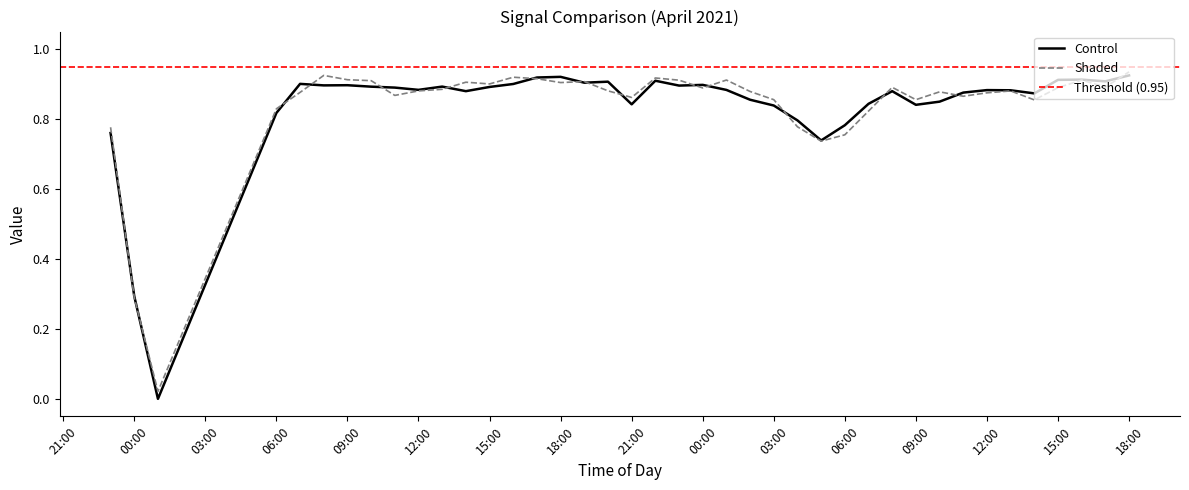

Does the chart have visible grid lines?

No